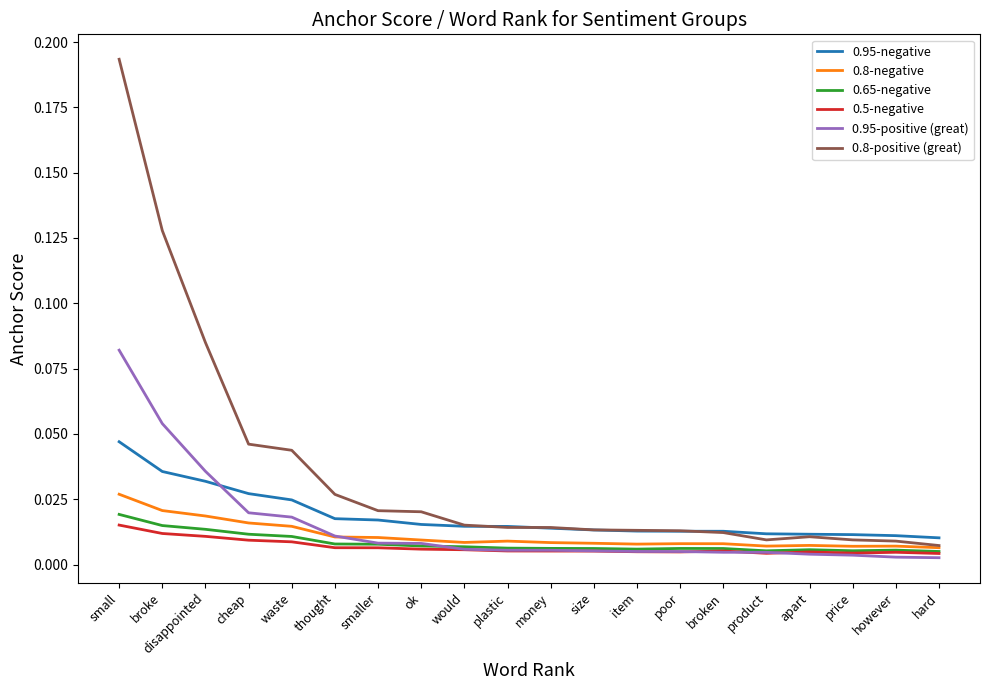

True or false: 0.5-negative and 0.95-negative cross at least once.

False